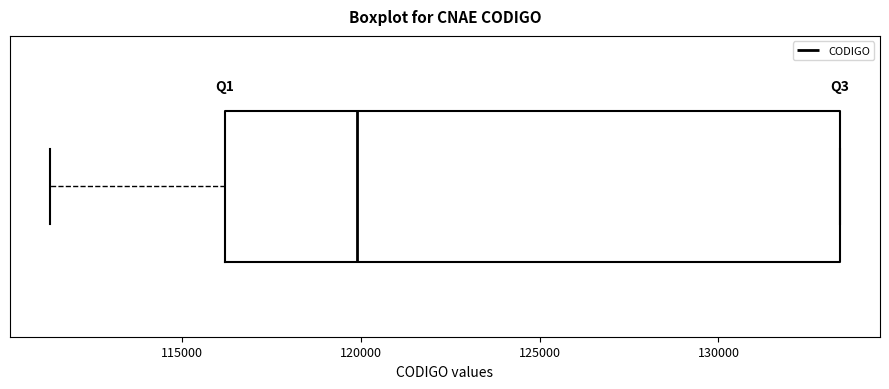

Read this box plot against the x-axis: the position of the median line, the range covered by the box, and the ends of both whiskers. The values are not printed on the chart, so give them approximately, as read against the axis.

median 120000, box 116000 to 133500, whiskers 111500 to 133500